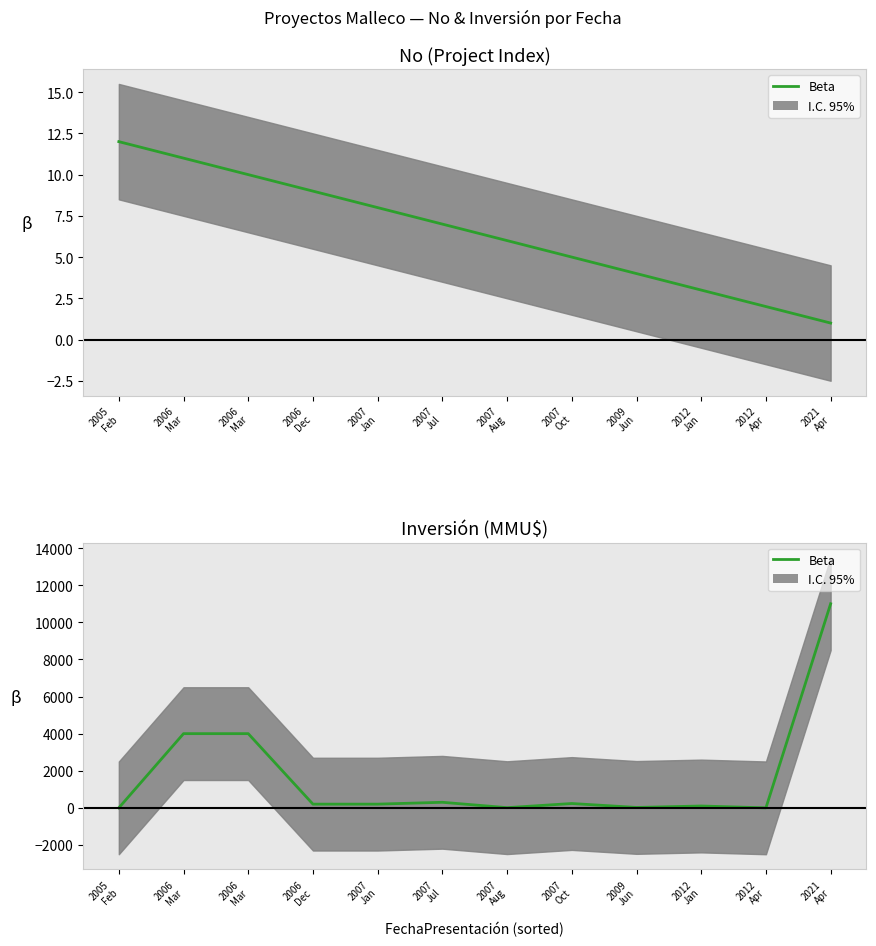

Does the chart have visible grid lines?

No